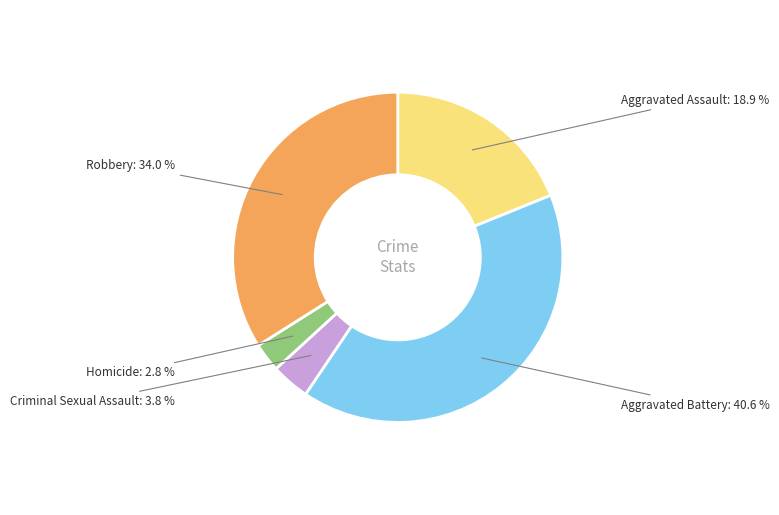

How many slices are in this pie chart?

5